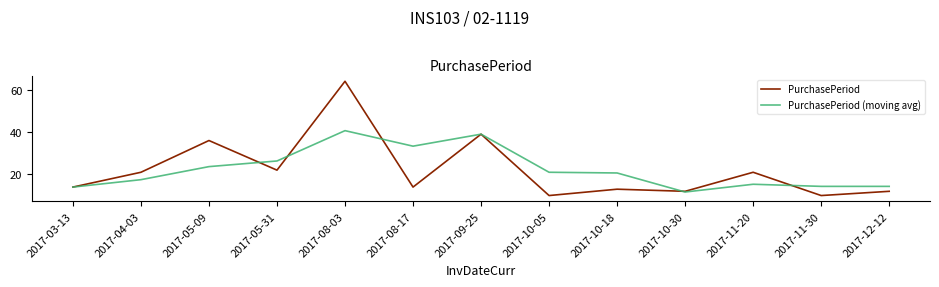

Is it true that PurchasePeriod (moving avg) equals 20.7 at 2017-10-18?

True